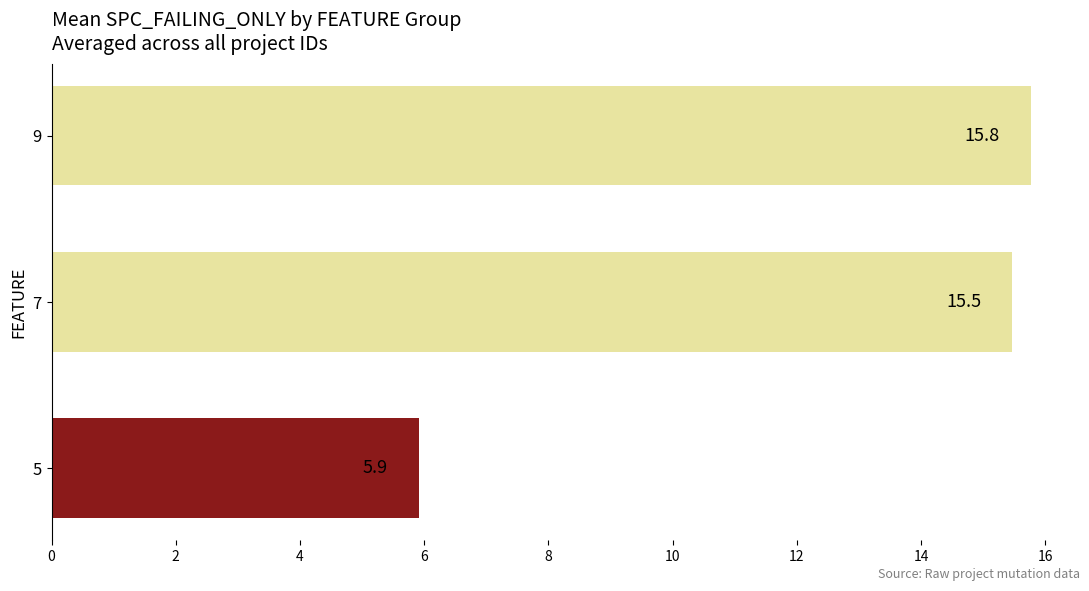

Rank the categories by value from highest to lowest.

9, 7, 5